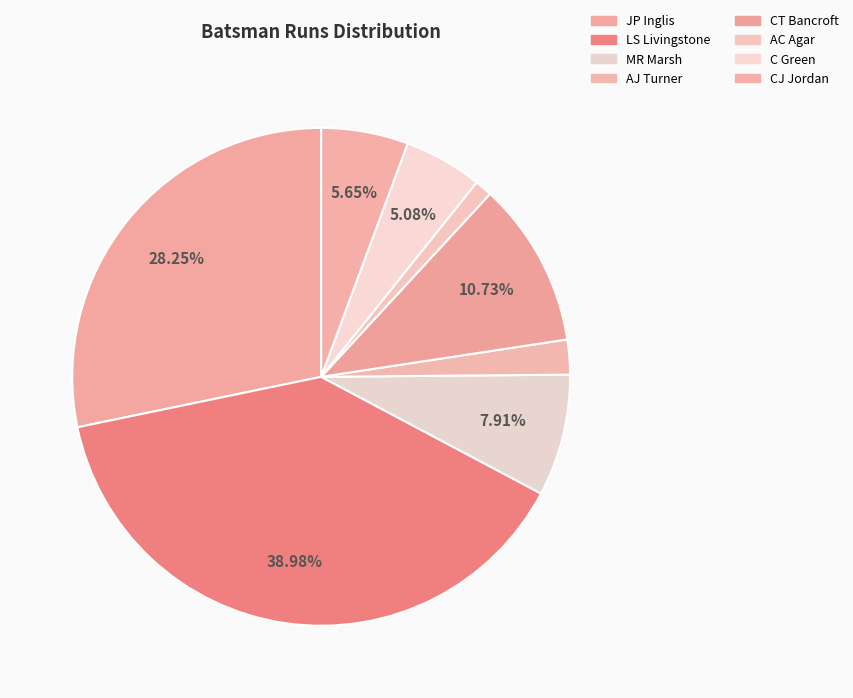

Rank the categories by value from highest to lowest.

LS Livingstone, JP Inglis, CT Bancroft, MR Marsh, CJ Jordan, C Green, AJ Turner, AC Agar